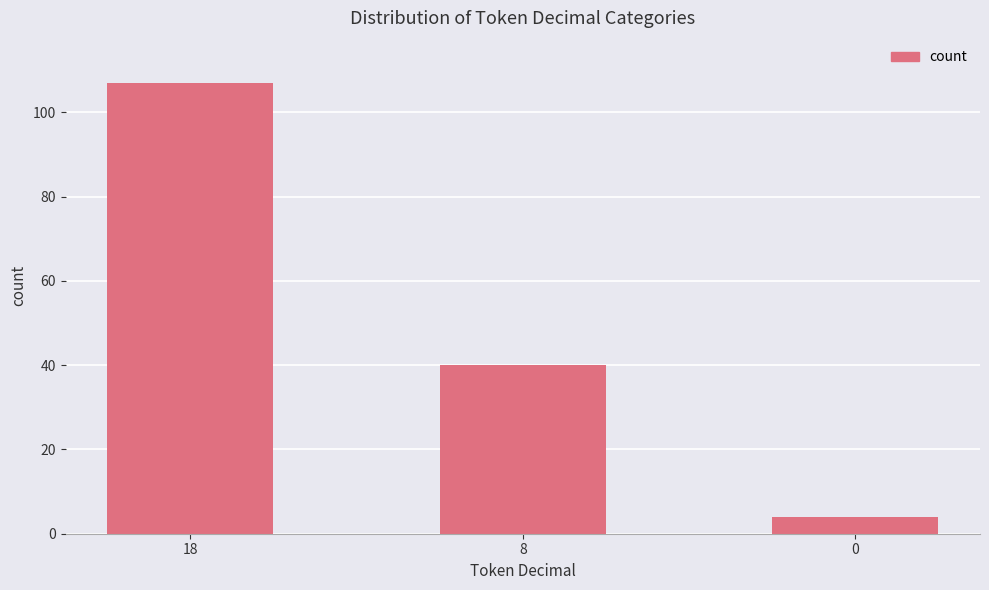

Are the bars horizontal?

No